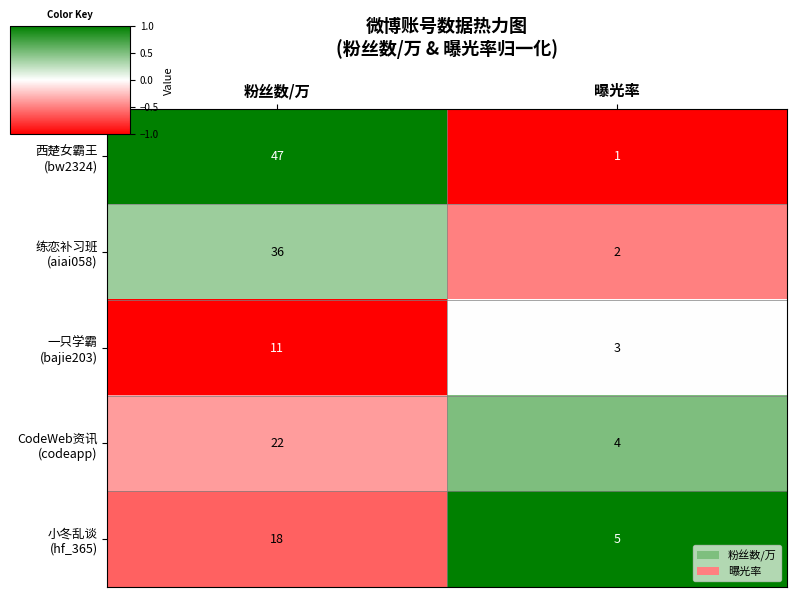

At which category is the sum across all series the highest?

粉丝数/万